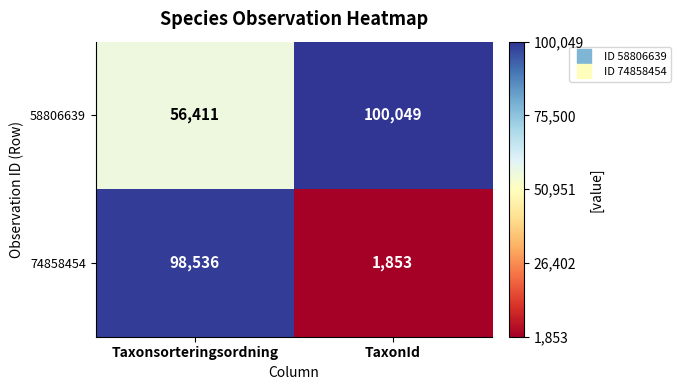

Rank the series by their average value, from highest to lowest.

58806639, 74858454